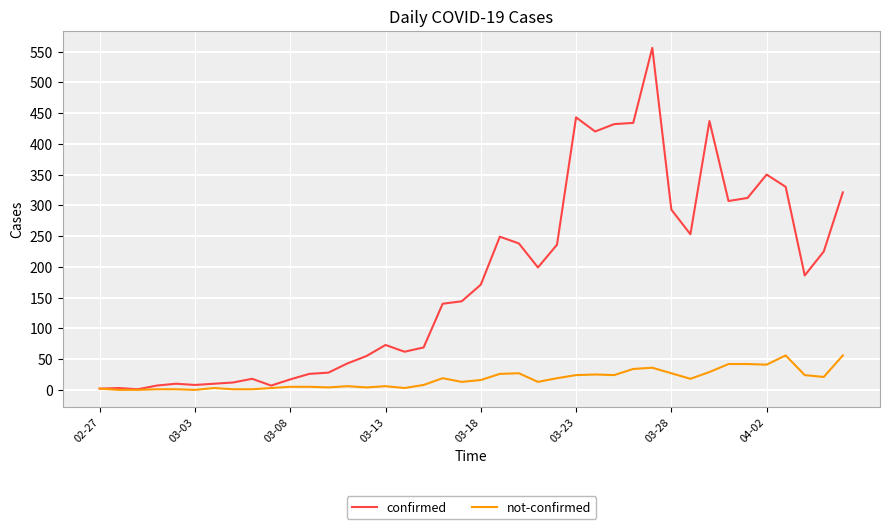

Which series has the largest total across all categories?

confirmed